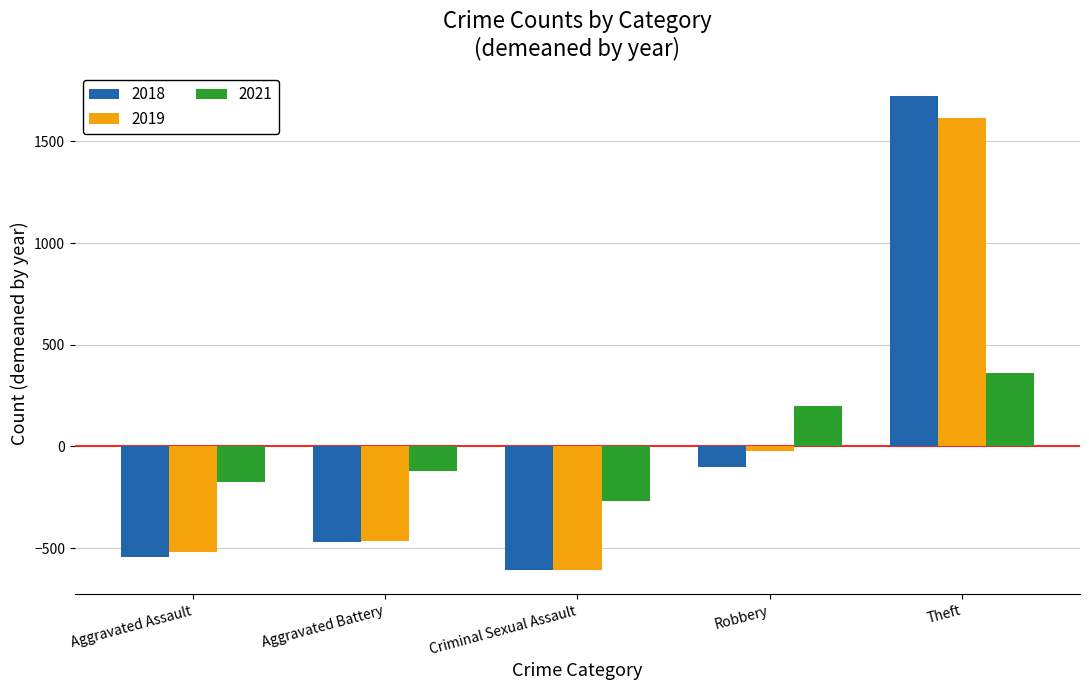

Count the number of categories in the chart.

5